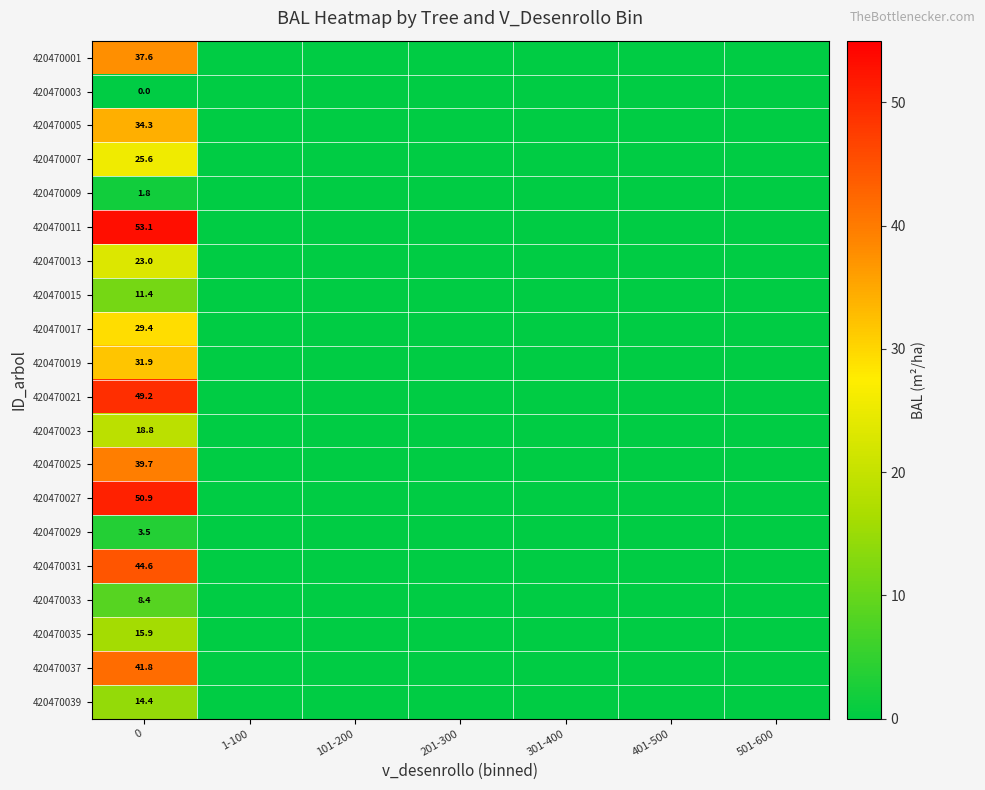

At 0, list the series in order from largest to smallest.

420470011, 420470027, 420470021, 420470031, 420470037, 420470025, 420470001, 420470005, 420470019, 420470017, 420470007, 420470013, 420470023, 420470035, 420470039, 420470015, 420470033, 420470029, 420470009, 420470003